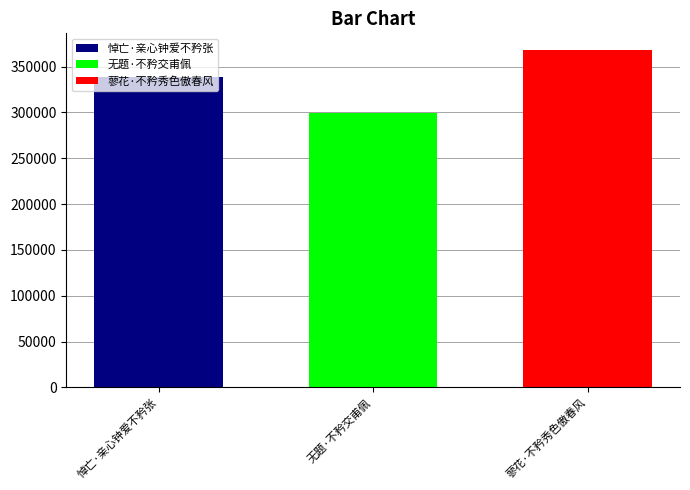

Which series has the widest spread of values?

悼亡·亲心钟爱不矜张